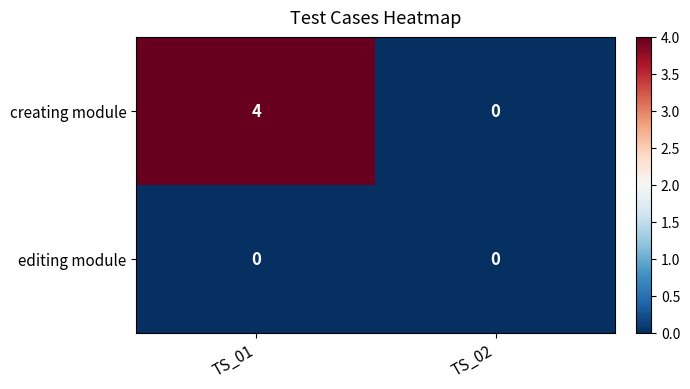

What is the difference between the creating module values at TS_01 and TS_02?

4